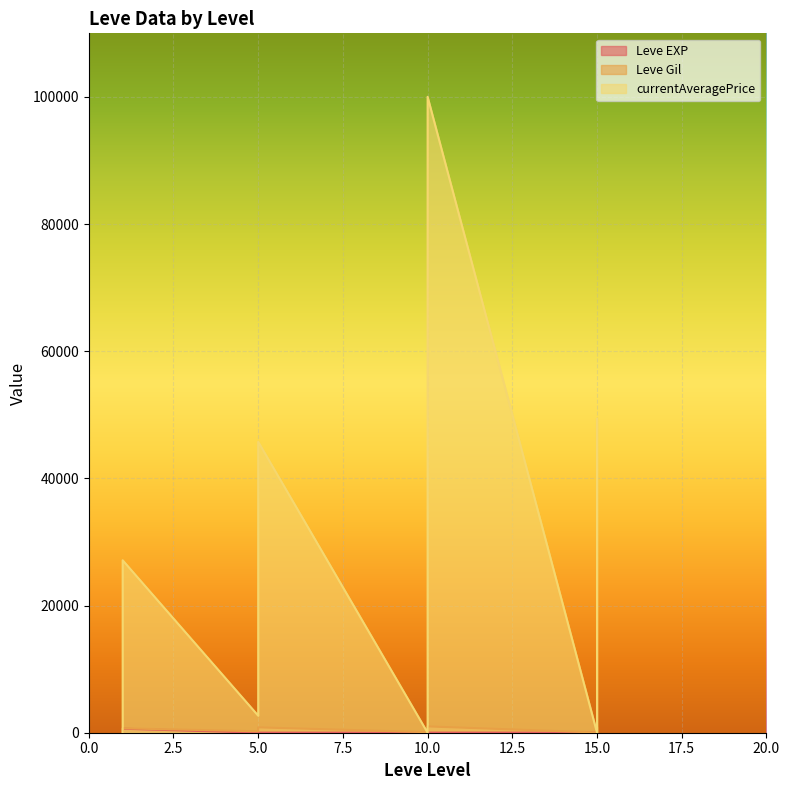

Which series ends up on top after the final intersection of Leve EXP and currentAveragePrice?

currentAveragePrice